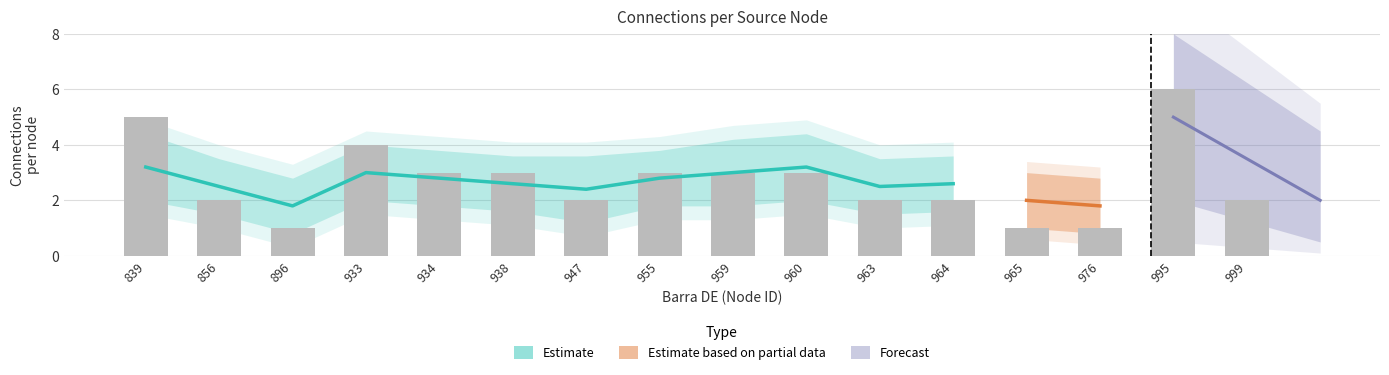

Reading right to left, list all the values displayed in this chart.

2	6	1	1	2	2	3	3	3	2	3	3	4	1	2	5